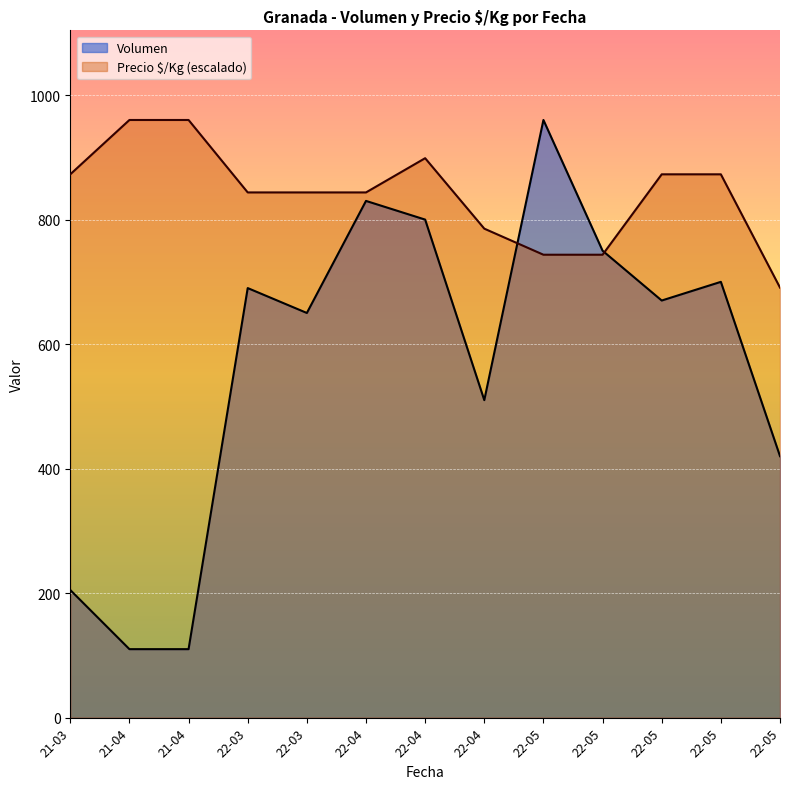

Which series has the widest spread of values?

Volumen